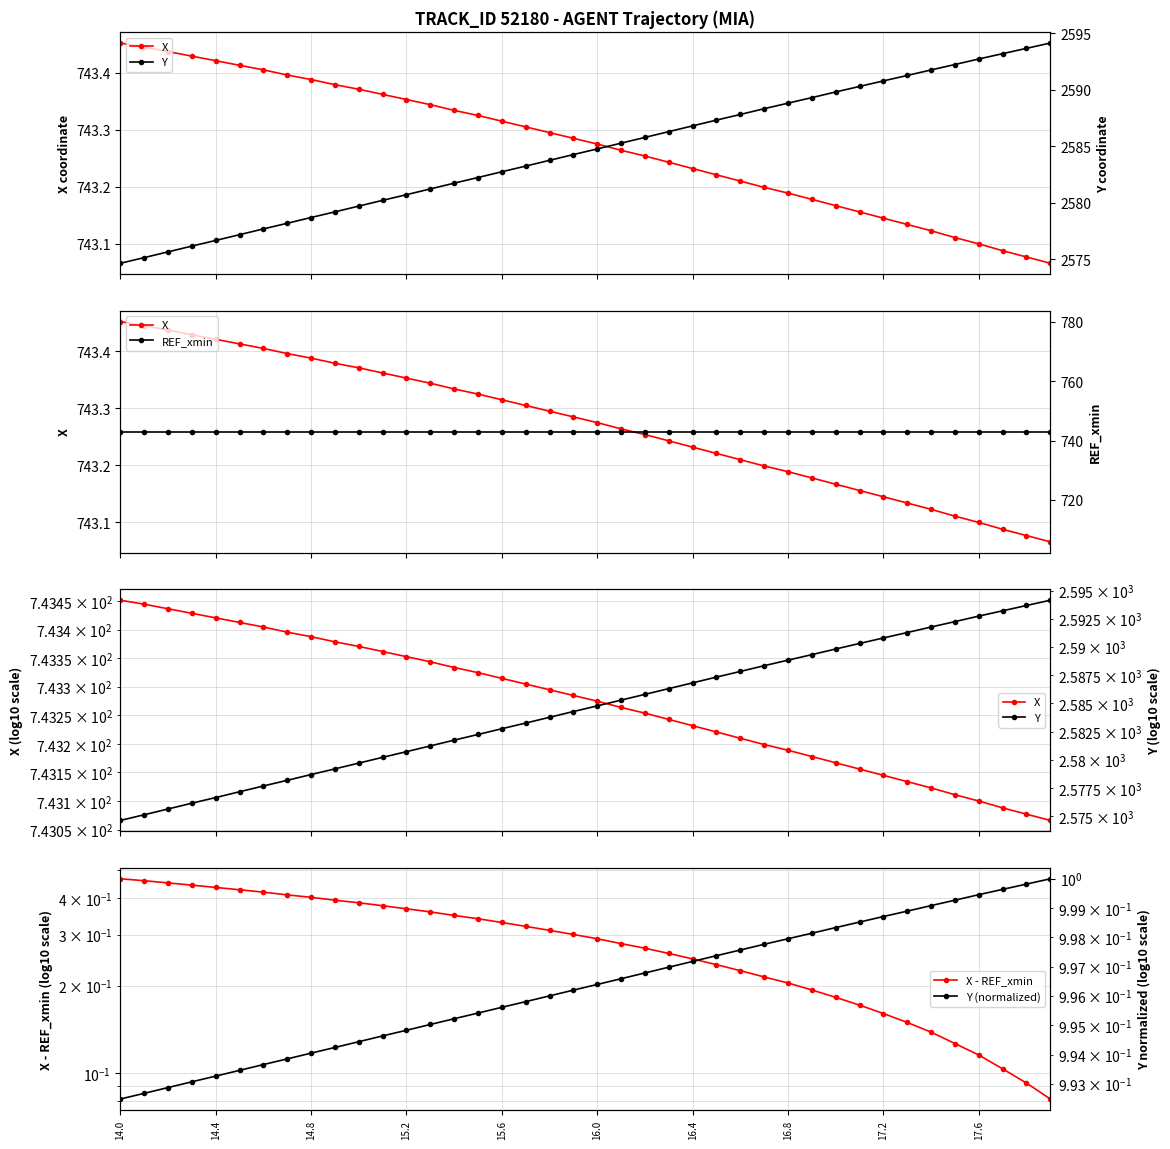

What are all the series names shown in the legend?

X, Y, REF_xmin, X - REF_xmin, Y (normalized)